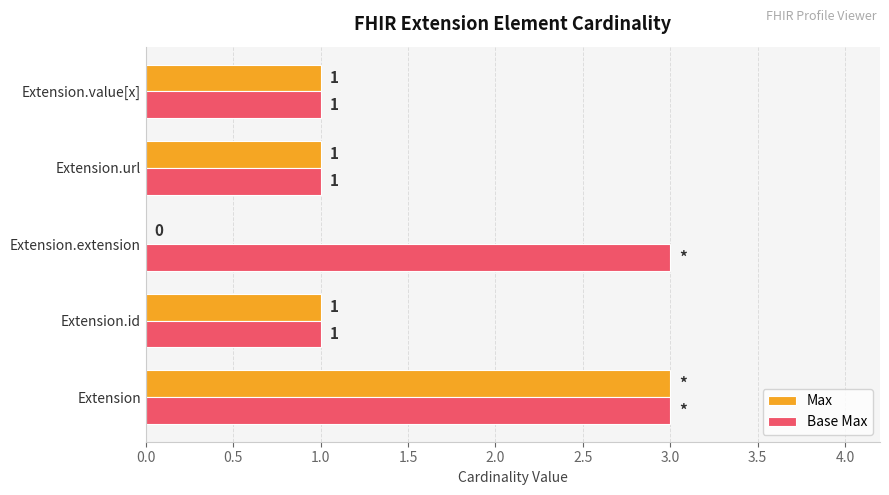

What is the maximum value shown in the chart?

3